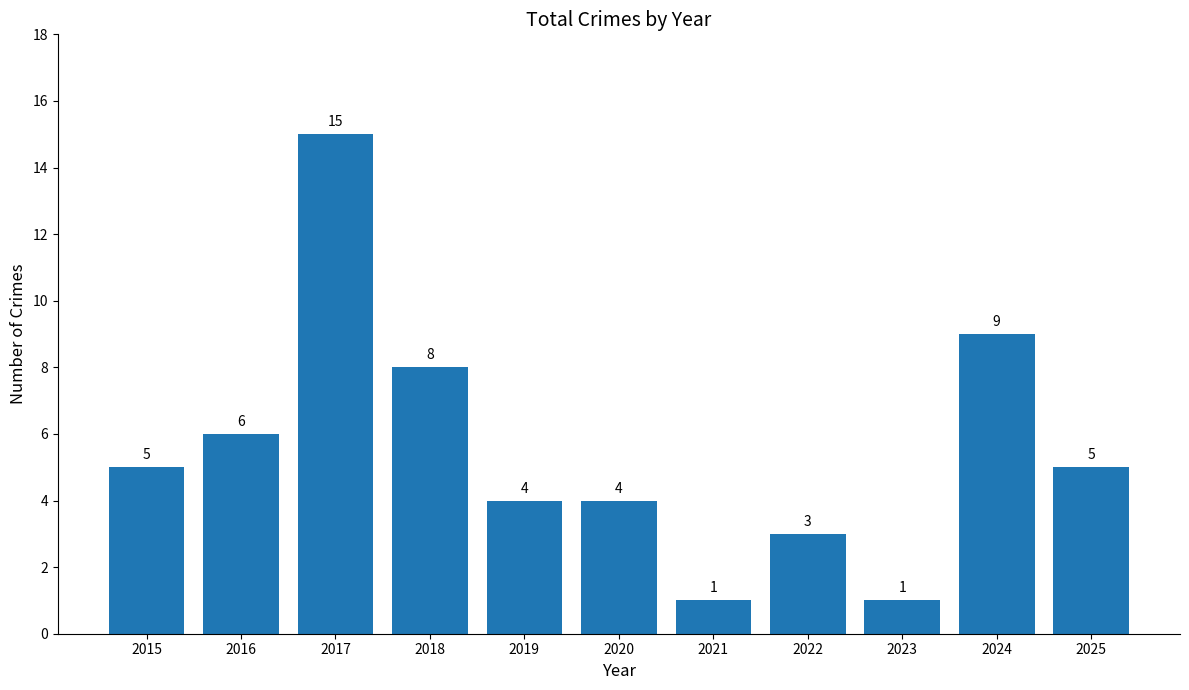

How many series are shown in this chart?

1